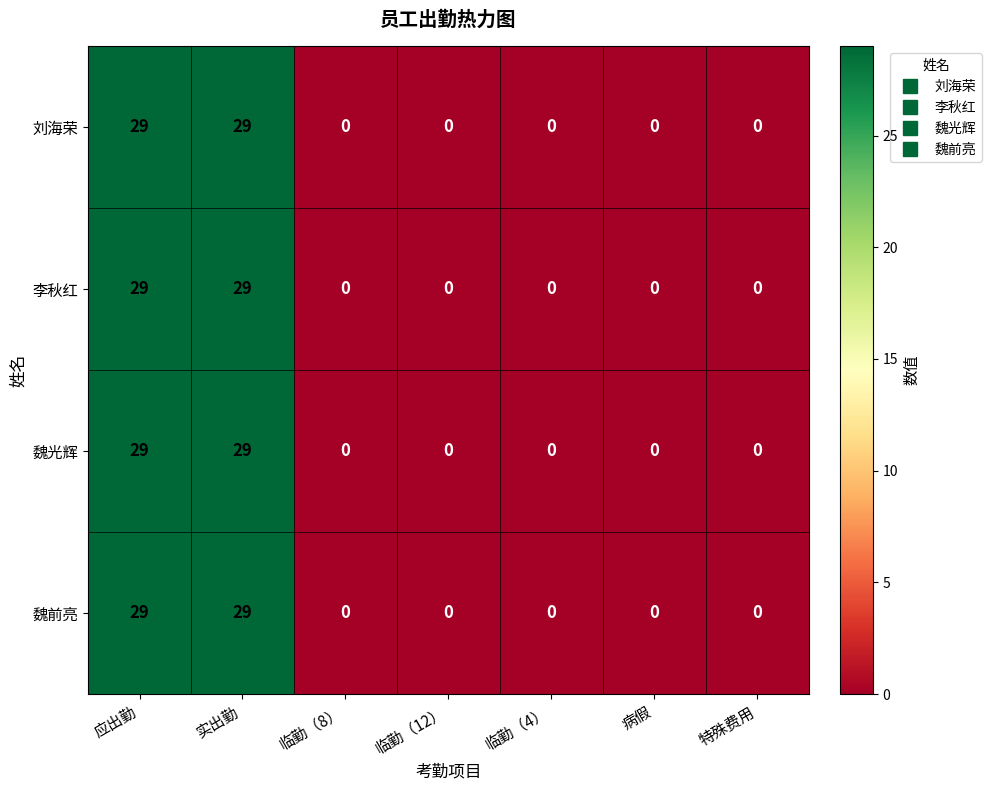

Read the 李秋红 value at 应出勤, to the nearest 5.

30